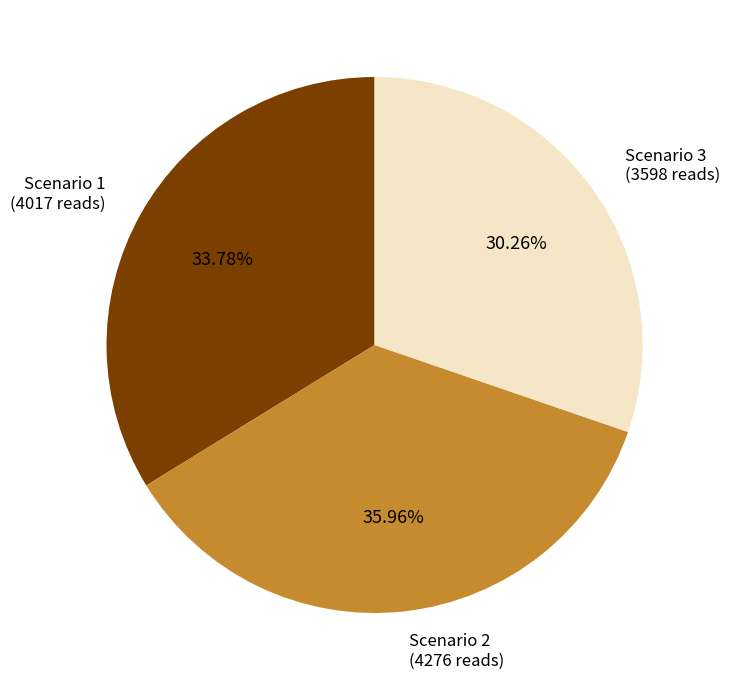

To the nearest percent, what portion does Scenario 3 represent?

30%